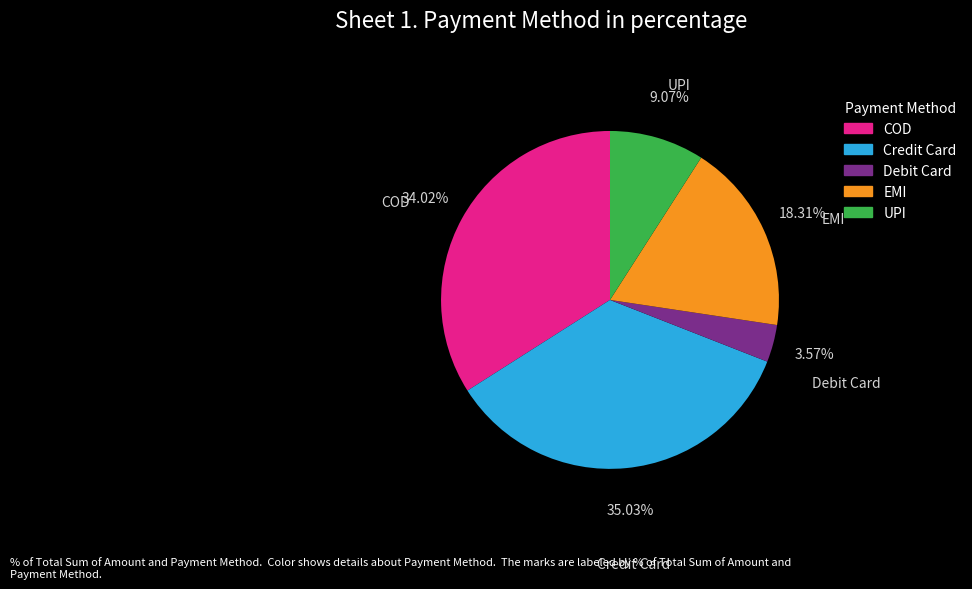

Which slice is the smallest?

Debit Card